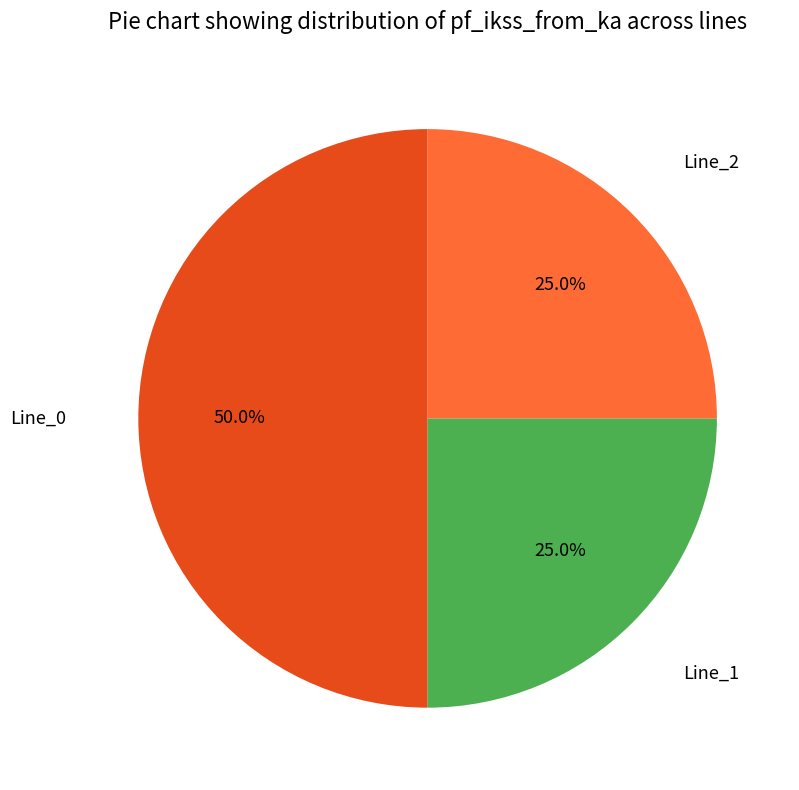

How many slices are in this pie chart?

3